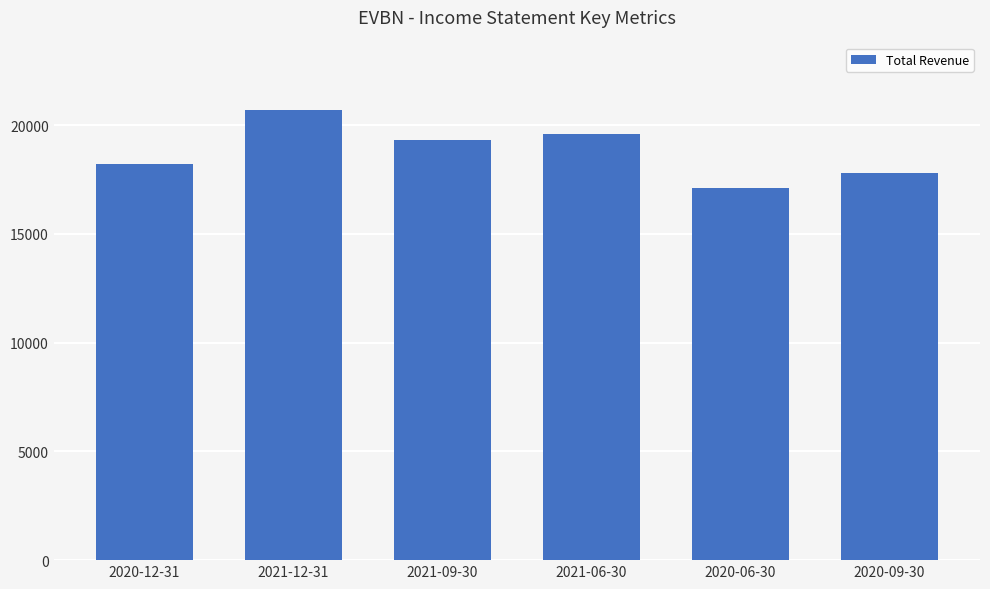

What is the ratio of the value at 2020-09-30 to the value at 2021-06-30?

0.9